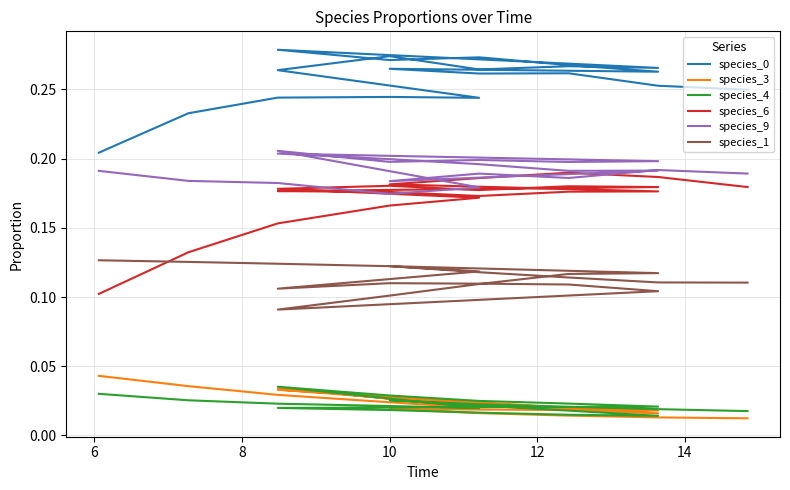

Which series has the largest range (max minus min)?

species_6